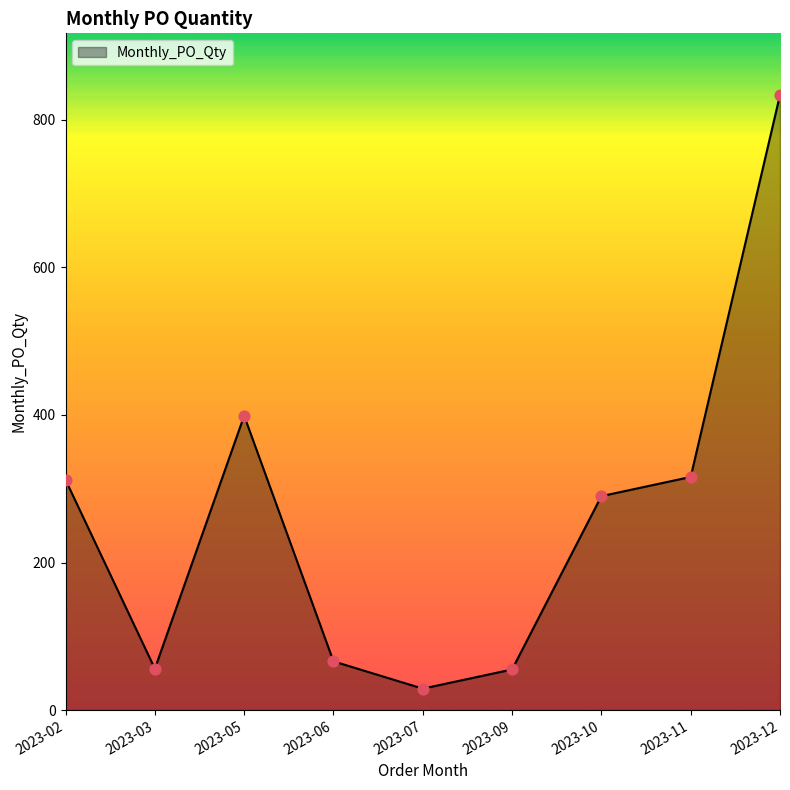

What is the ratio of the value at 2023-05 to the value at 2023-06?

6.0